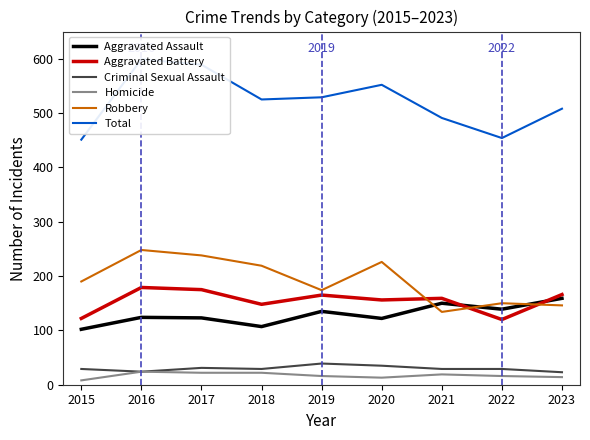

Where is Robbery nearest to the value 191?

2015